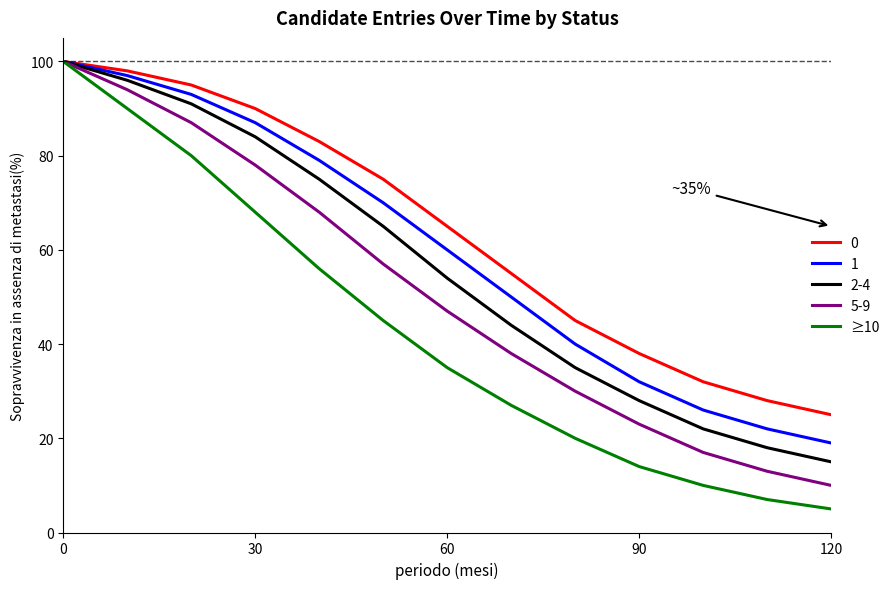

What is the smallest value displayed?

5